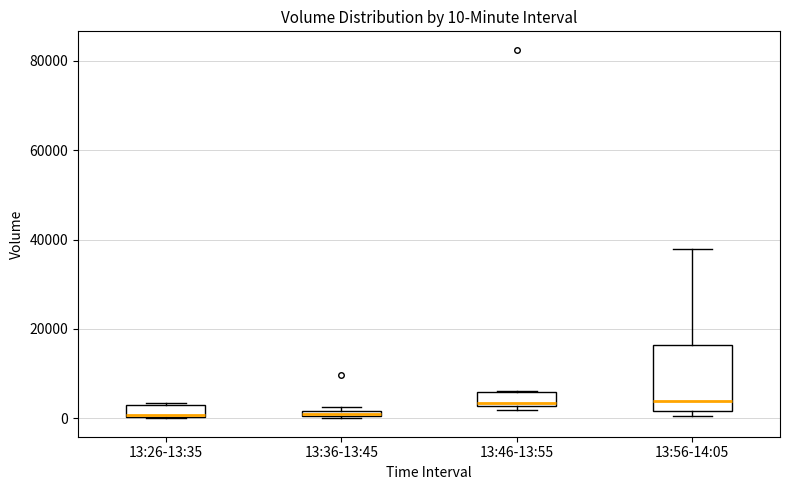

Which box is the tallest, from its lower edge to its upper edge?

13:56-14:05